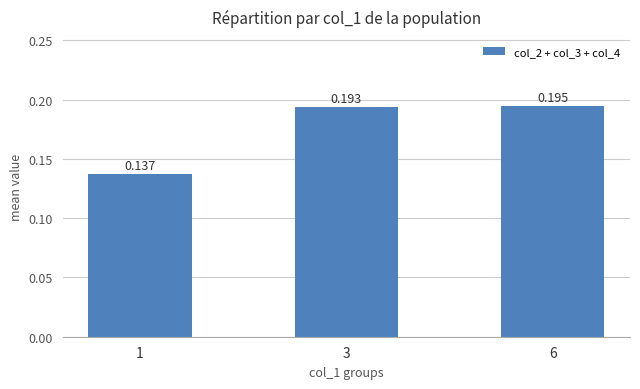

What is the greatest value displayed?

0.2